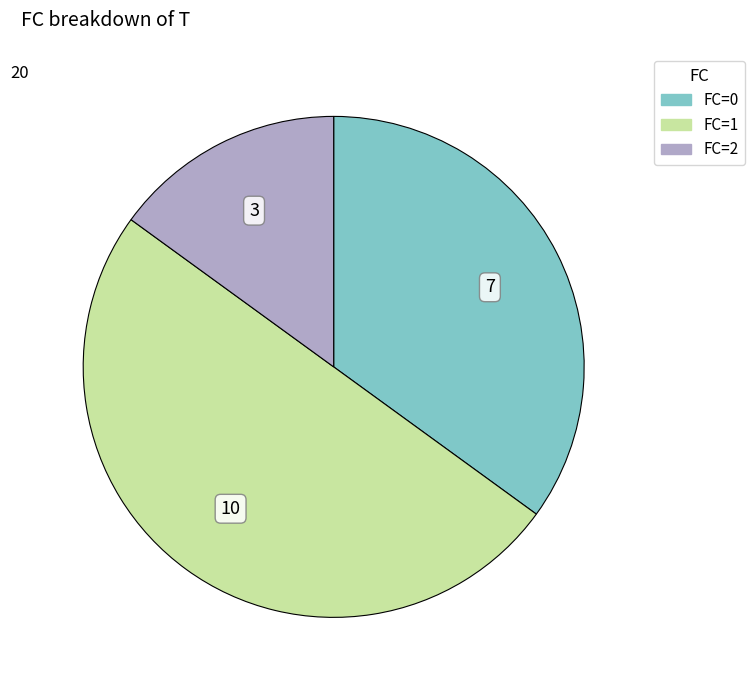

Count the number of slices in the pie.

3